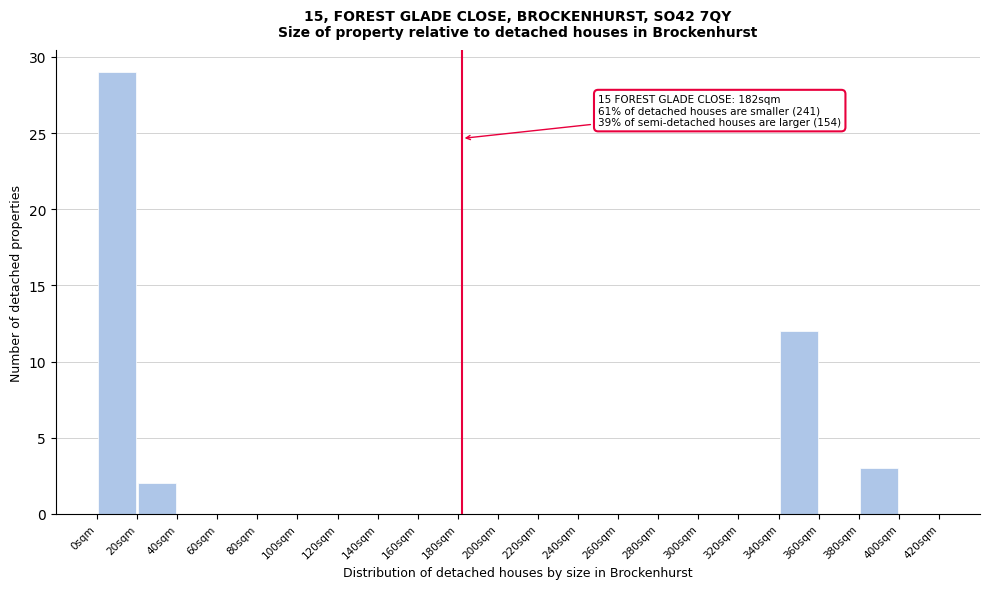

Over which range of the x-axis is the bar tallest?

0 to 20